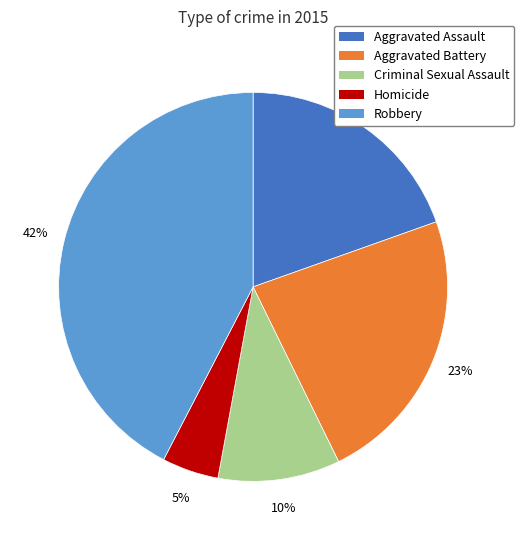

Between Robbery and Homicide, which is larger?

Robbery